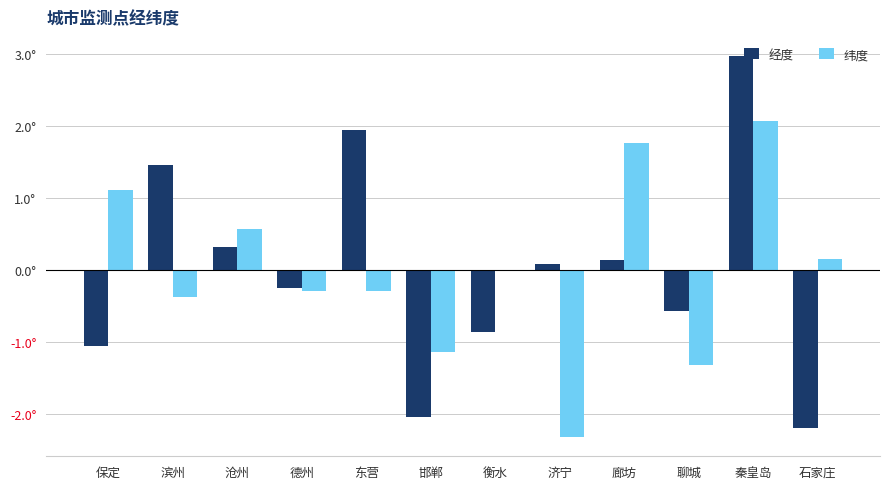

Are the bars horizontal?

No